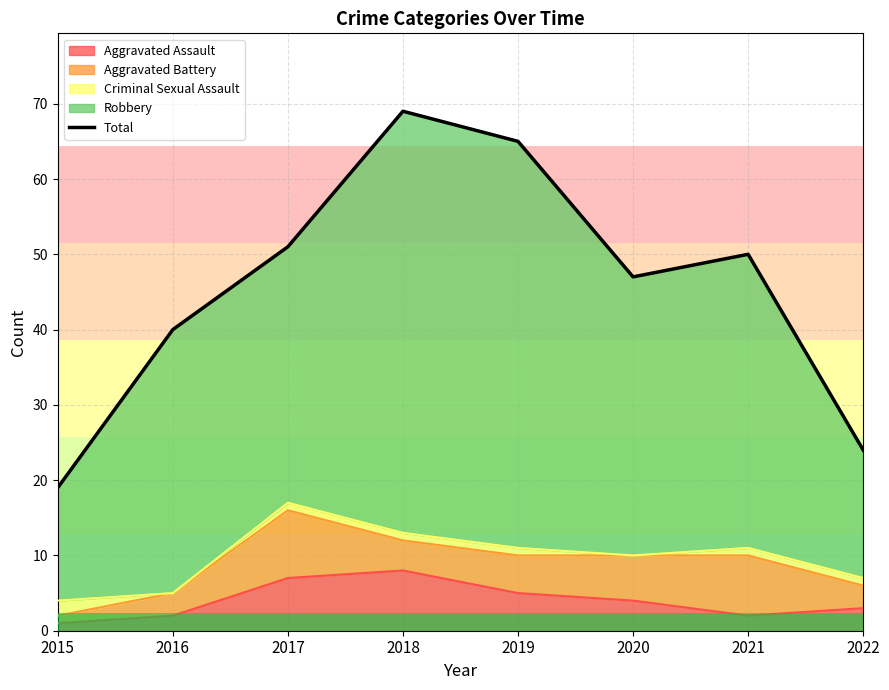

Reading left to right, what are all the values shown in this chart?

2015=19	2016=40	2017=51	2018=69	2019=65	2020=47	2021=50	2022=24